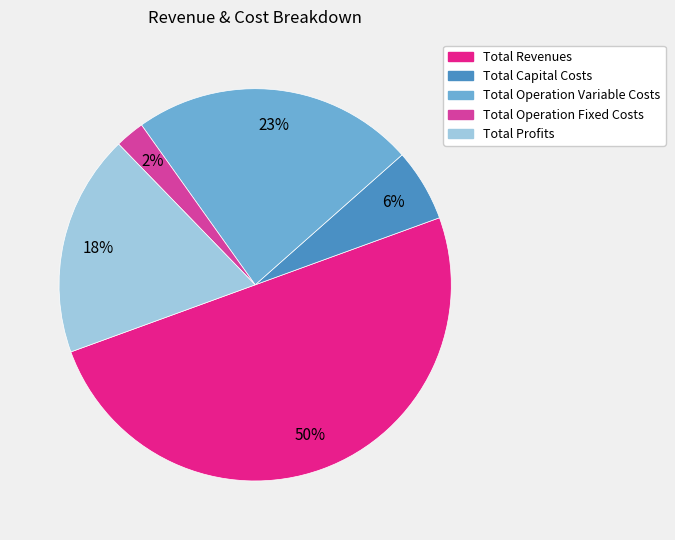

Does Total Capital Costs represent more than half of the total?

No